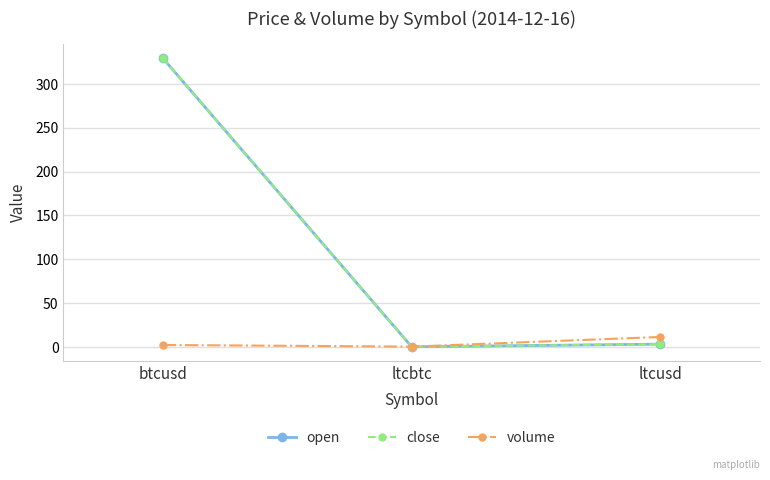

What is the label of the 1st point from the right?

ltcusd